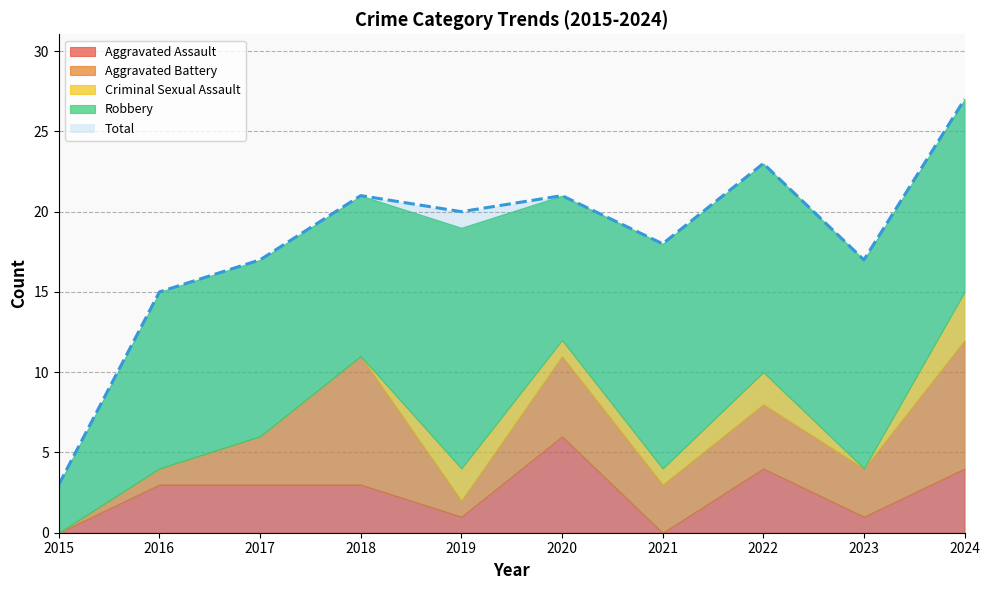

Is it true that Total equals 3 at 2015?

True